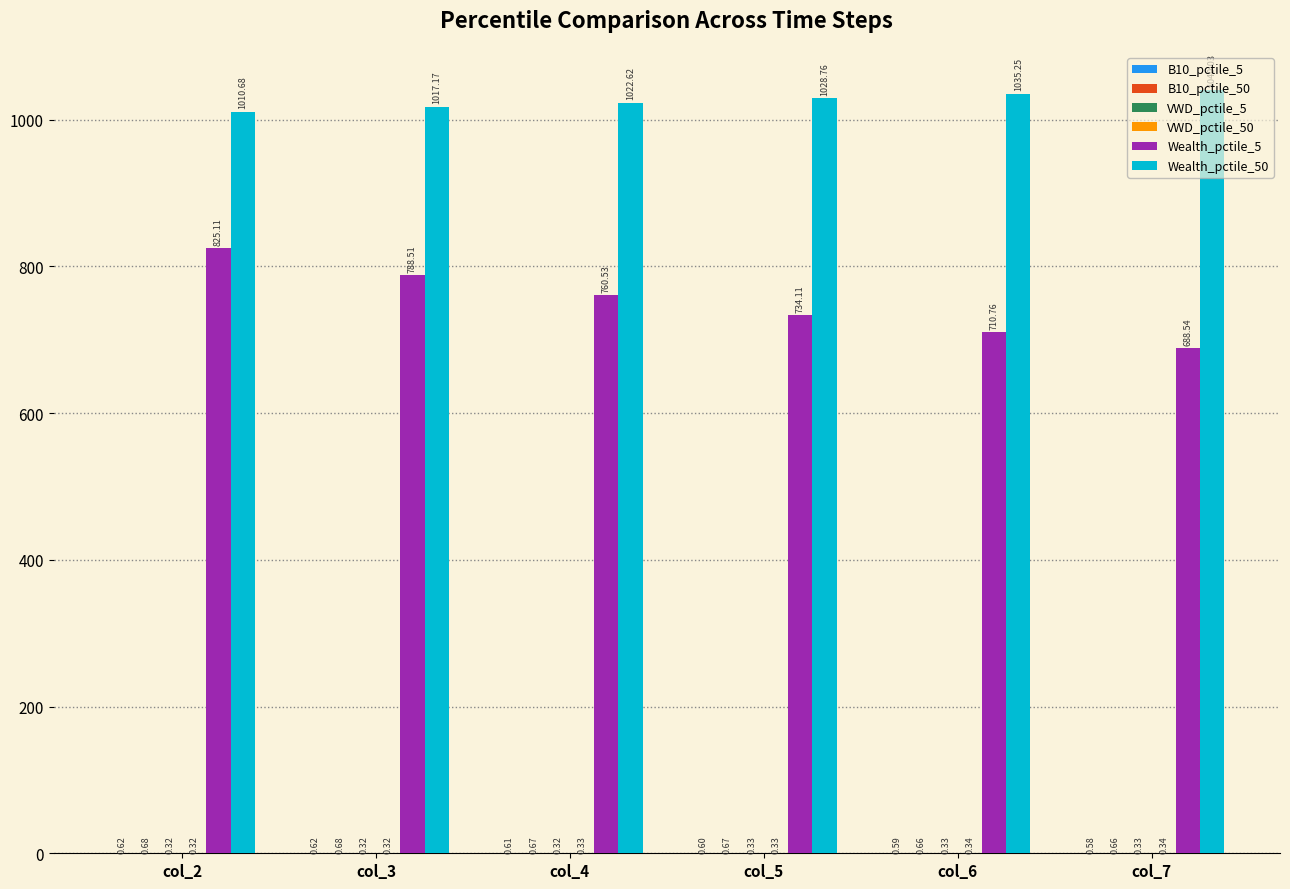

Which series has the largest total across all categories?

Wealth_pctile_50